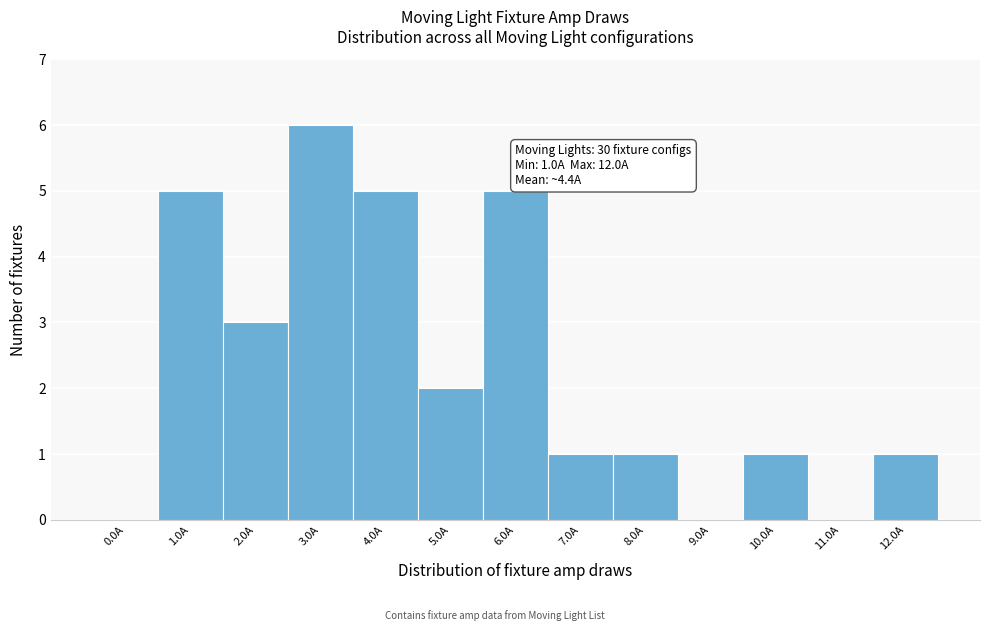

Reading left to right, extract all data points from this chart.

0.0A=0	1.0A=5	2.0A=3	3.0A=6	4.0A=5	5.0A=2	6.0A=5	7.0A=1	8.0A=1	9.0A=0	10.0A=1	11.0A=0	12.0A=1